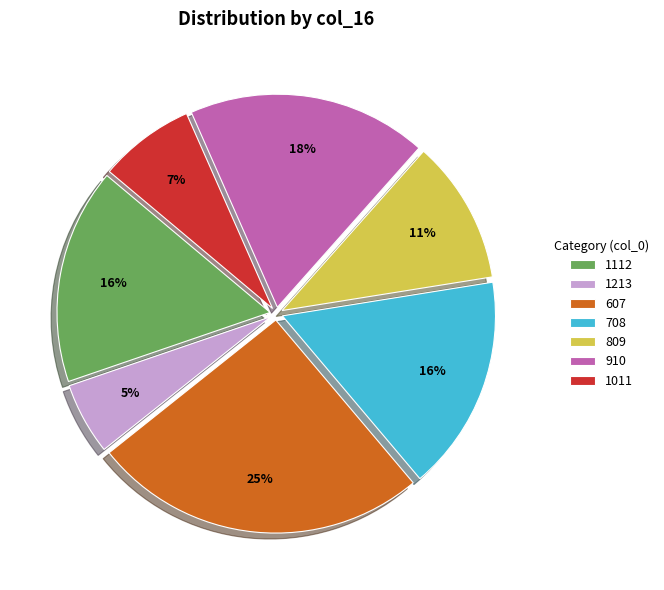

Which slice is the largest?

607